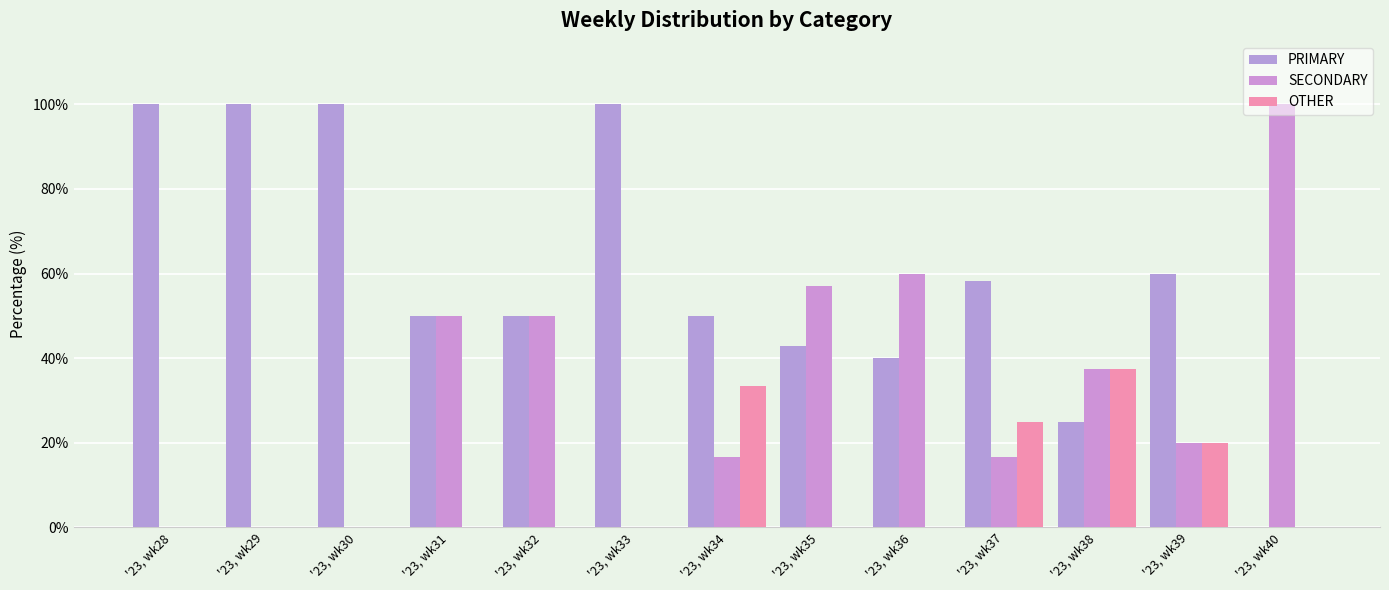

True or false: PRIMARY has a value of 66.5 at '23, wk36.

False